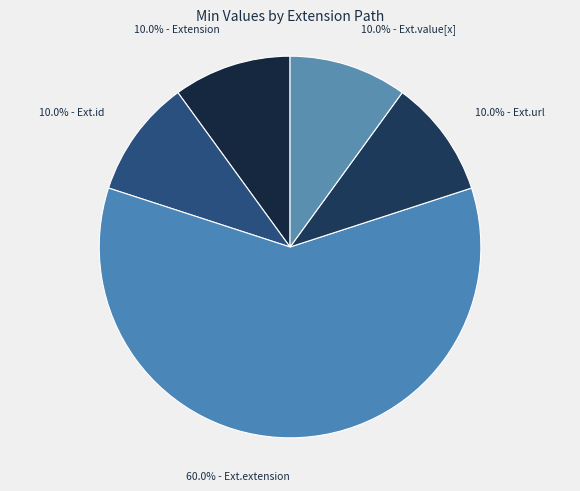

How many slices are in this pie chart?

5